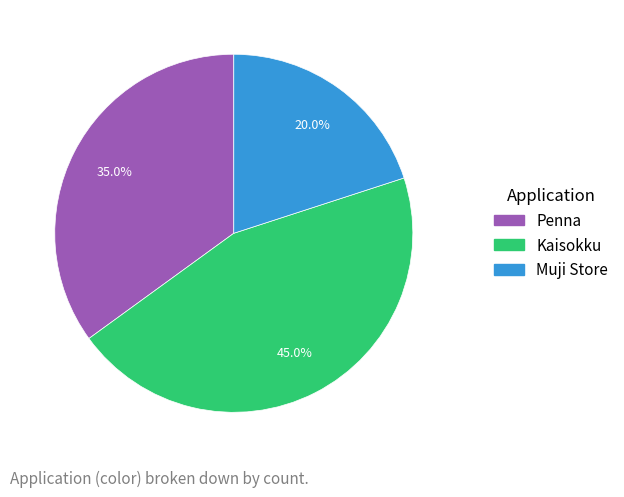

What percentage is the Kaisokku slice, to the nearest percent?

45%